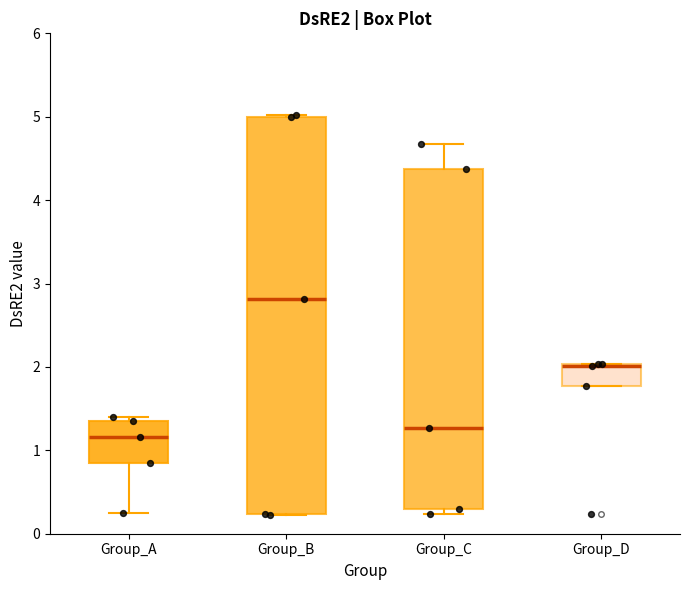

Reading left to right, read every box against the y-axis: the position of its median line, the range the box covers, and the ends of its whiskers. The values are not printed on the chart, so give them approximately, as read against the axis.

Group_A: median 1.2, box 0.8 to 1.3, whiskers 0.2 to 1.4
Group_B: median 2.8, box 0.2 to 5.0, whiskers 0.2 to 5.0
Group_C: median 1.3, box 0.3 to 4.4, whiskers 0.2 to 4.7
Group_D: median 2.0, box 1.8 to 2.0, whiskers 1.8 to 2.0